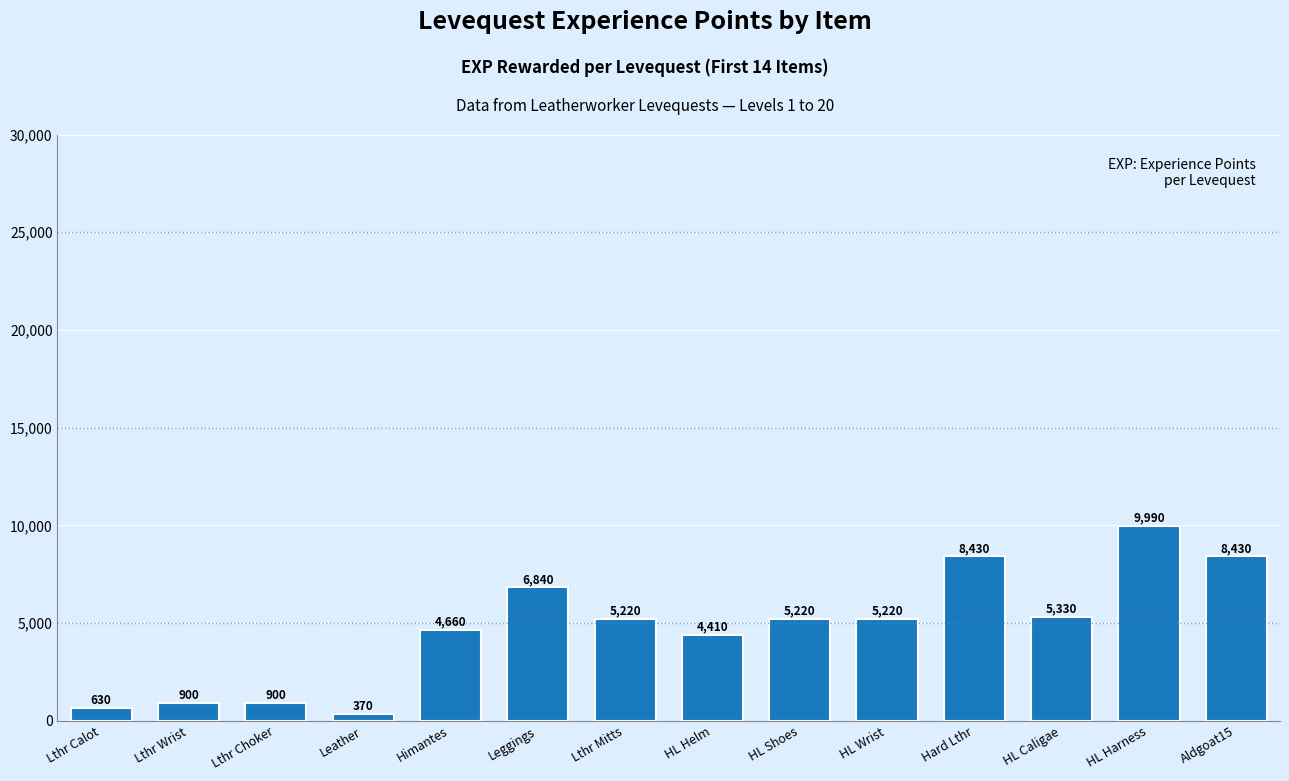

What is the average value?

4754